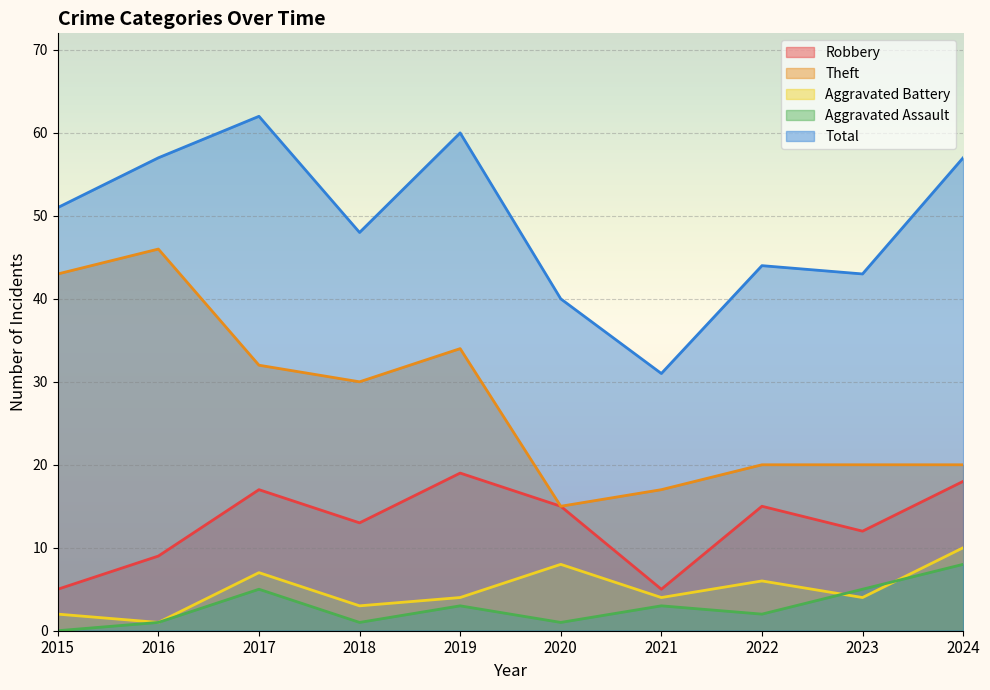

What is the maximum value for Aggravated Battery?

10